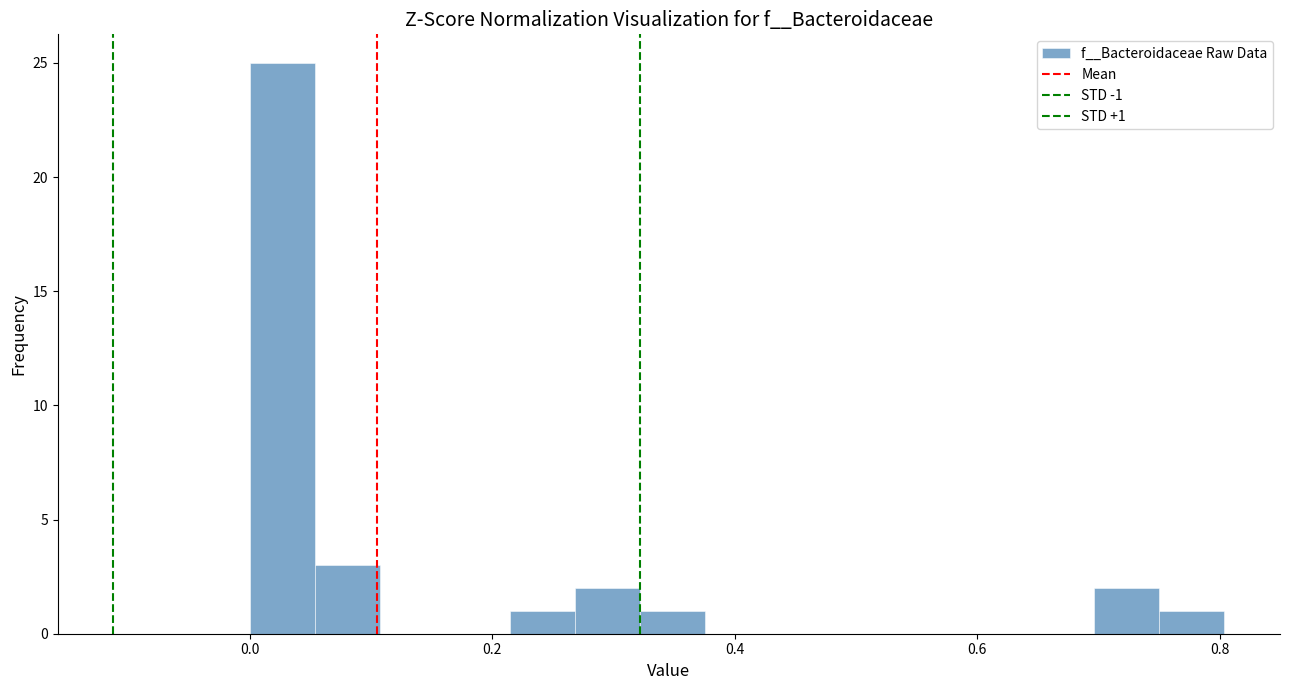

Around what value on the x-axis is the tallest bar? Give the approximate position of its centre, as read against the axis.

0.02